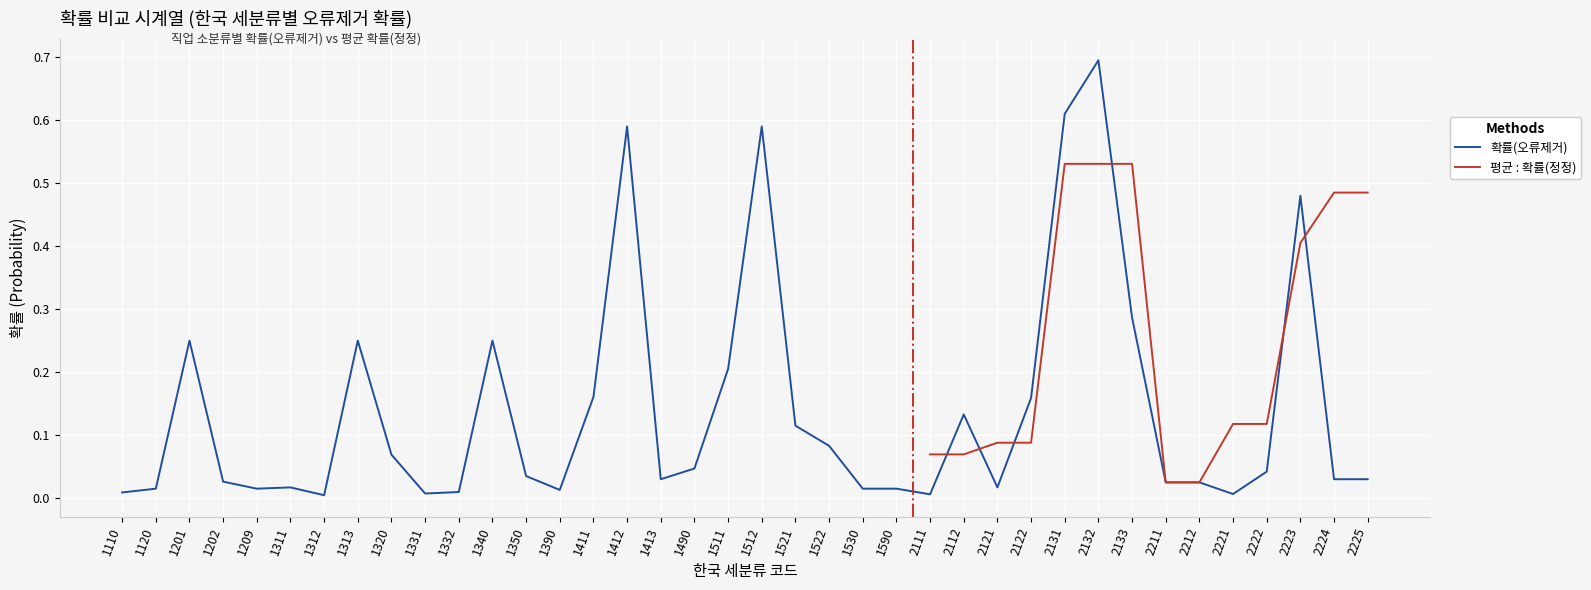

Reading right to left, transcribe all the data shown in this chart.

0.0	0.0	0.5	0.0	0.0	0.0	0.0	0.3	0.7	0.6	0.2	0.0	0.1	0.0	0.0	0.0	0.1	0.1	0.6	0.2	0.0	0.0	0.6	0.2	0.0	0.0	0.2	0.0	0.0	0.1	0.2	0.0	0.0	0.0	0.0	0.2	0.0	0.0